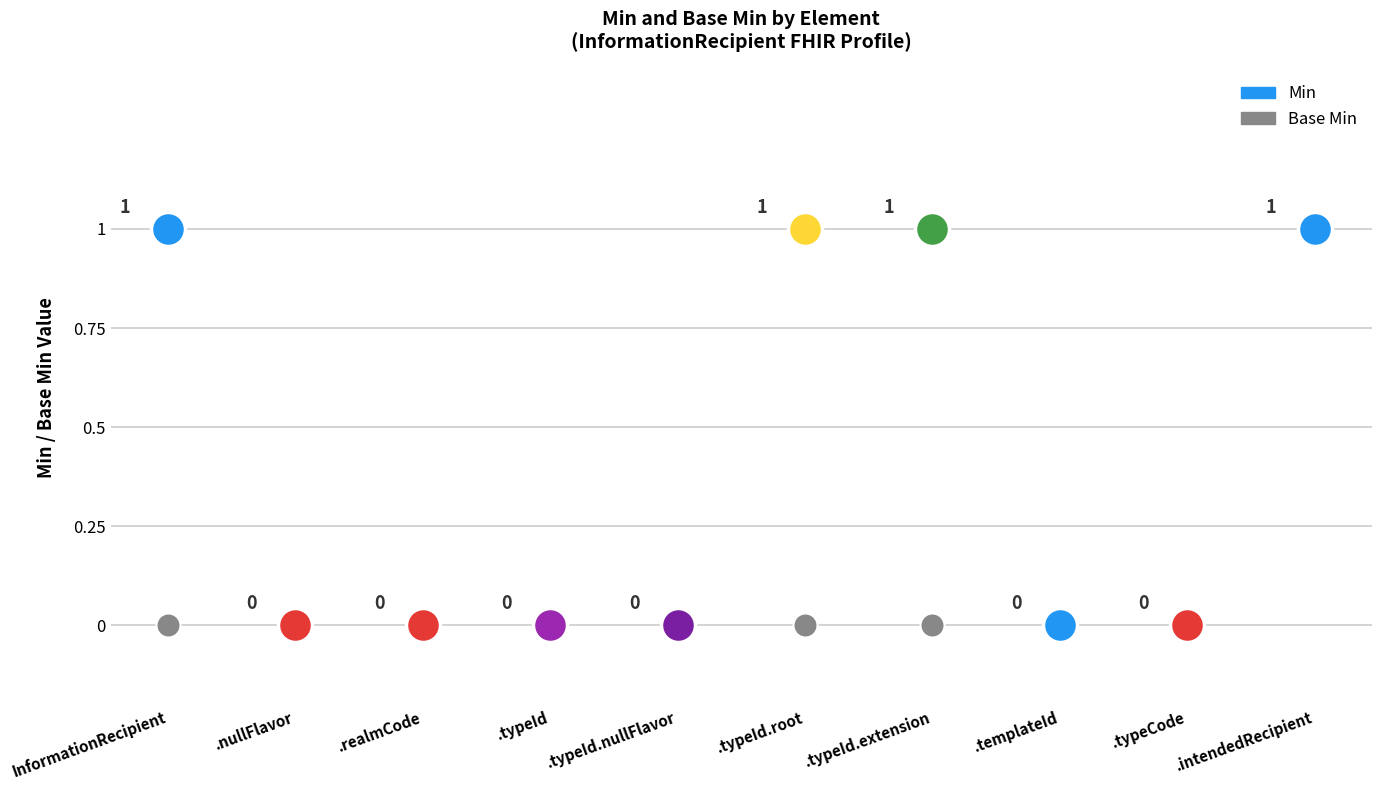

Is the value of Base Min at InformationRecipient.templateId greater than the value of Min at InformationRecipient.typeId.root?

No